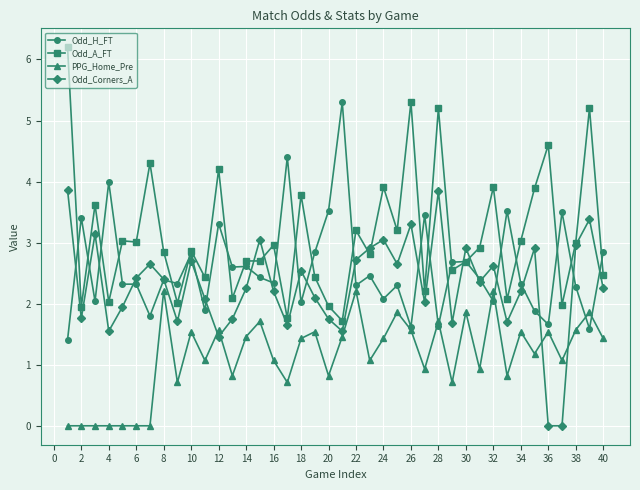

Which series has the largest total across all categories?

Odd_A_FT